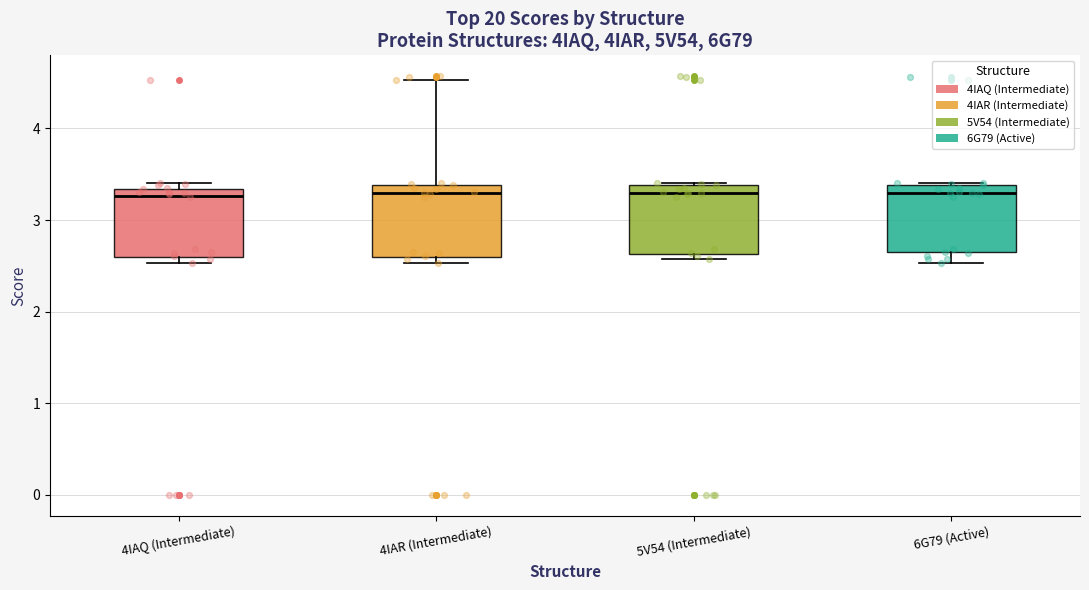

Where is the upper edge of the box for 5V54 (Intermediate) on the y-axis? The values are not printed on the chart, so give them approximately, as read against the axis.

3.4